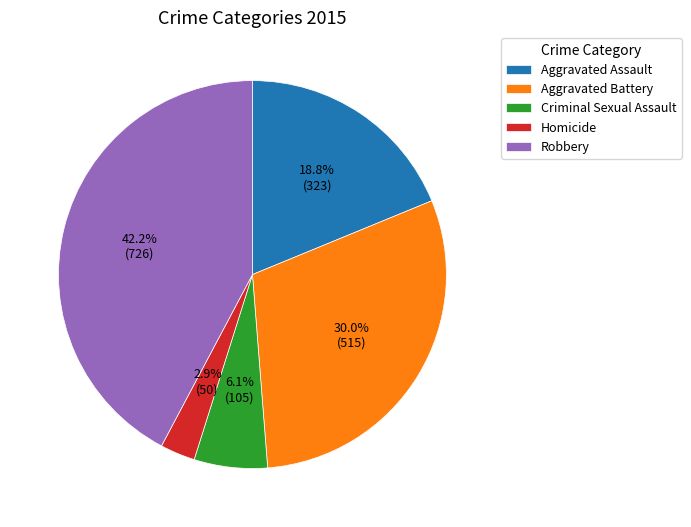

What is the largest slice in the pie chart?

Robbery